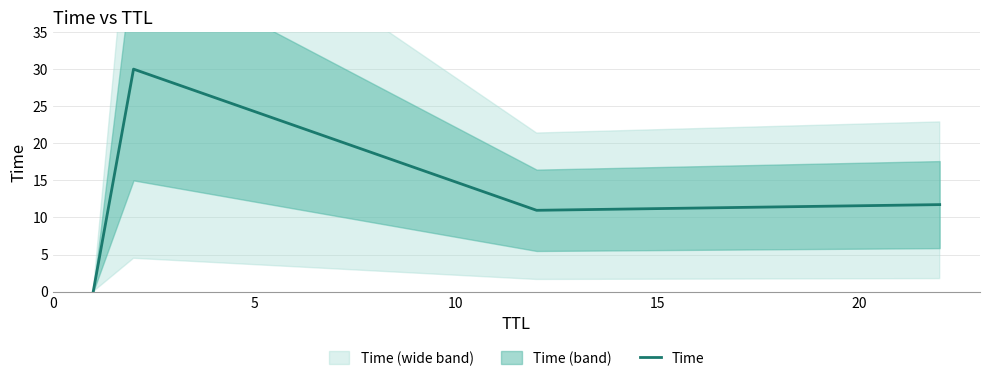

In Time, how many points are higher than both neighbors (excluding endpoints)?

1